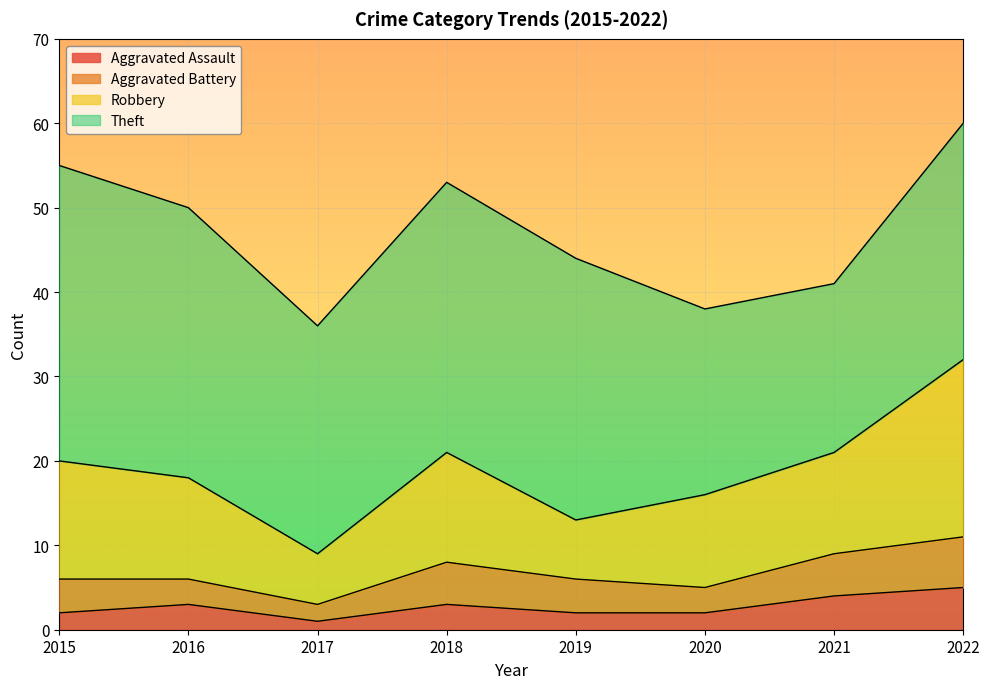

Where is Theft nearest to the value 27?

2017